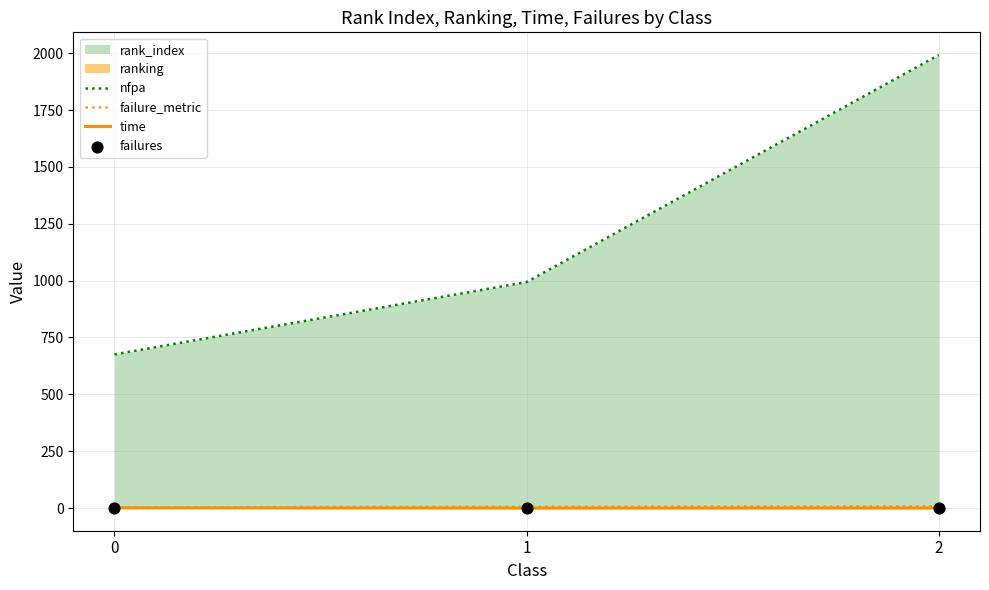

Which series has the largest total across all categories?

nfpa